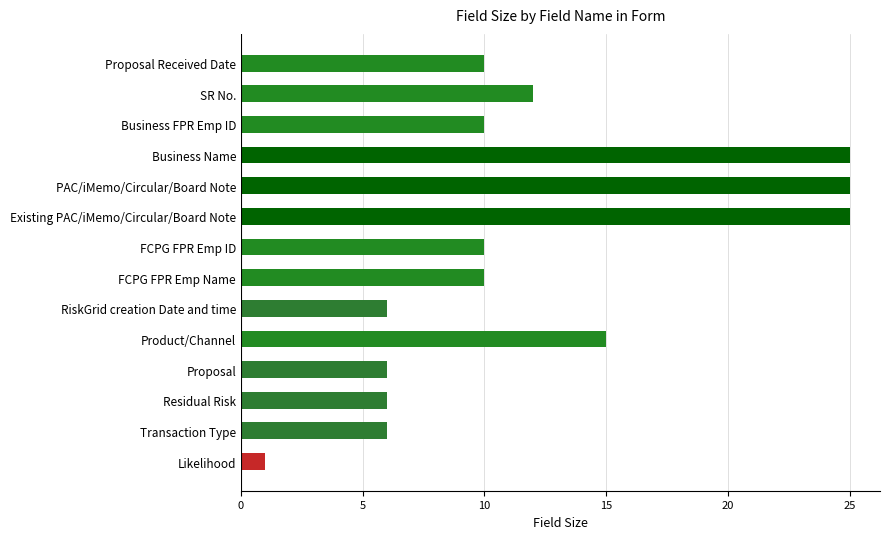

Reading bottom to top, transcribe all the data shown in this chart.

1	6	6	6	15	6	10	10	25	25	25	10	12	10